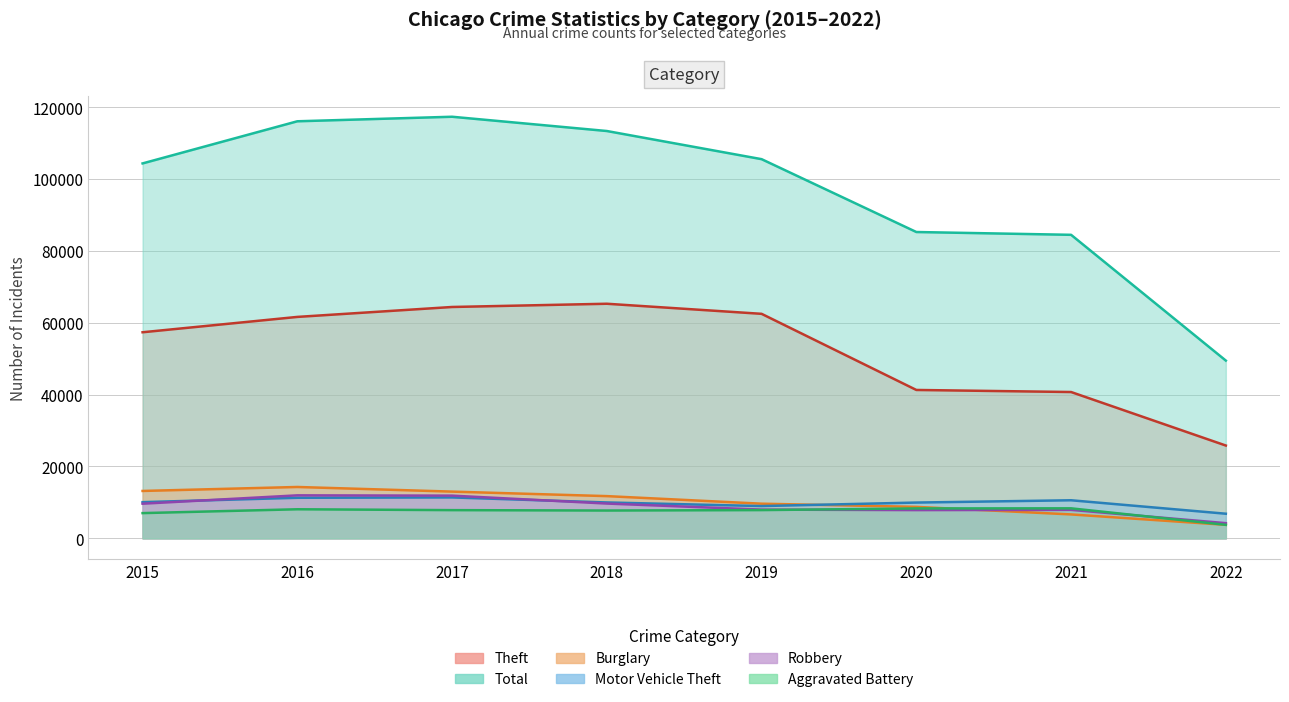

What is the approximate value of Robbery at 2015?

9638